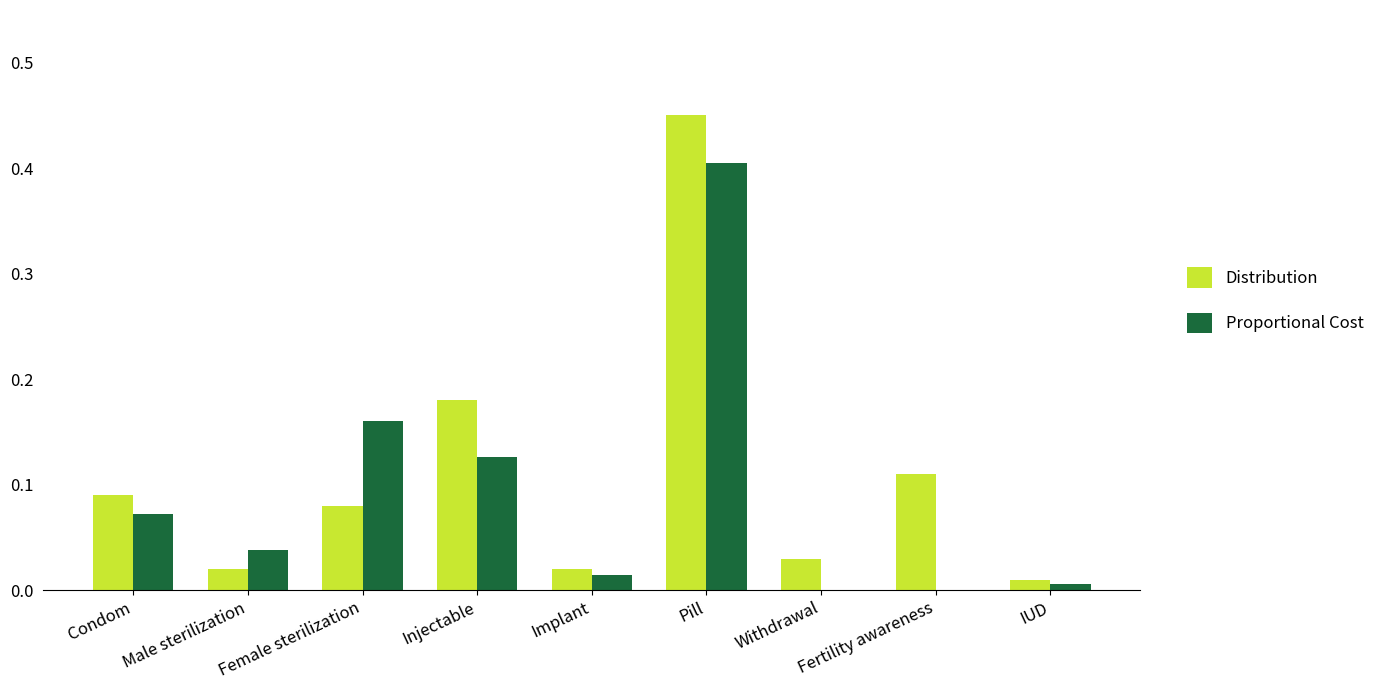

Which series has the widest spread of values?

Distribution